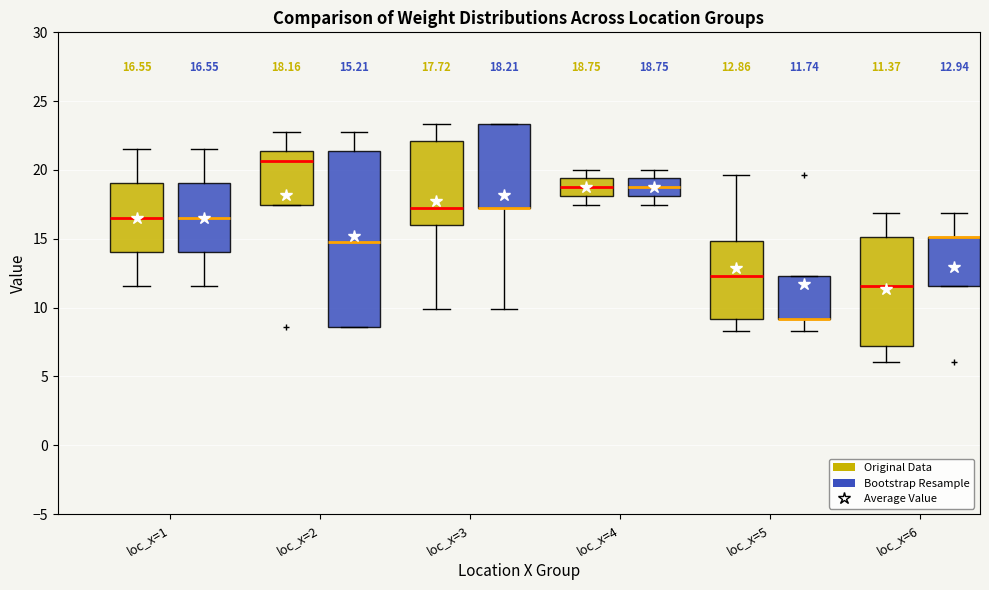

Which box is the tallest, from its lower edge to its upper edge?

loc_x=2 (Bootstrap Resample)